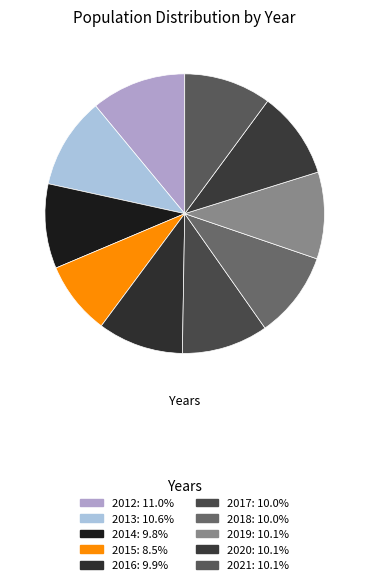

How many slices are in this pie chart?

10